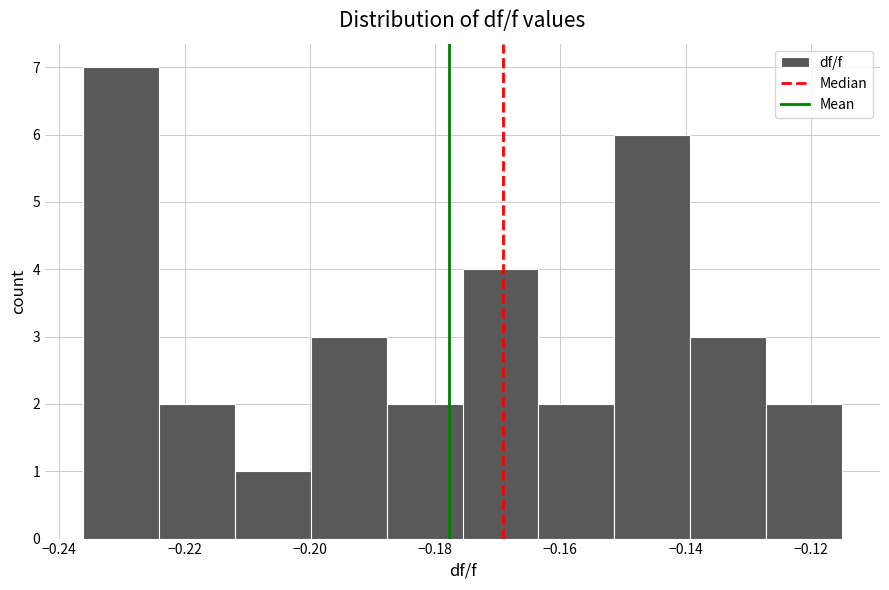

Reading left to right, transcribe this chart: for each bar, give the range it covers on the x-axis and its height. Neither the bar edges nor the heights are printed on the chart, so give them approximately, as read against the axes.

-0.236 to -0.224: 7
-0.224 to -0.212: 2
-0.212 to -0.200: 1
-0.200 to -0.188: 3
-0.188 to -0.176: 2
-0.176 to -0.164: 4
-0.164 to -0.152: 2
-0.152 to -0.140: 6
-0.140 to -0.128: 3
-0.128 to -0.114: 2